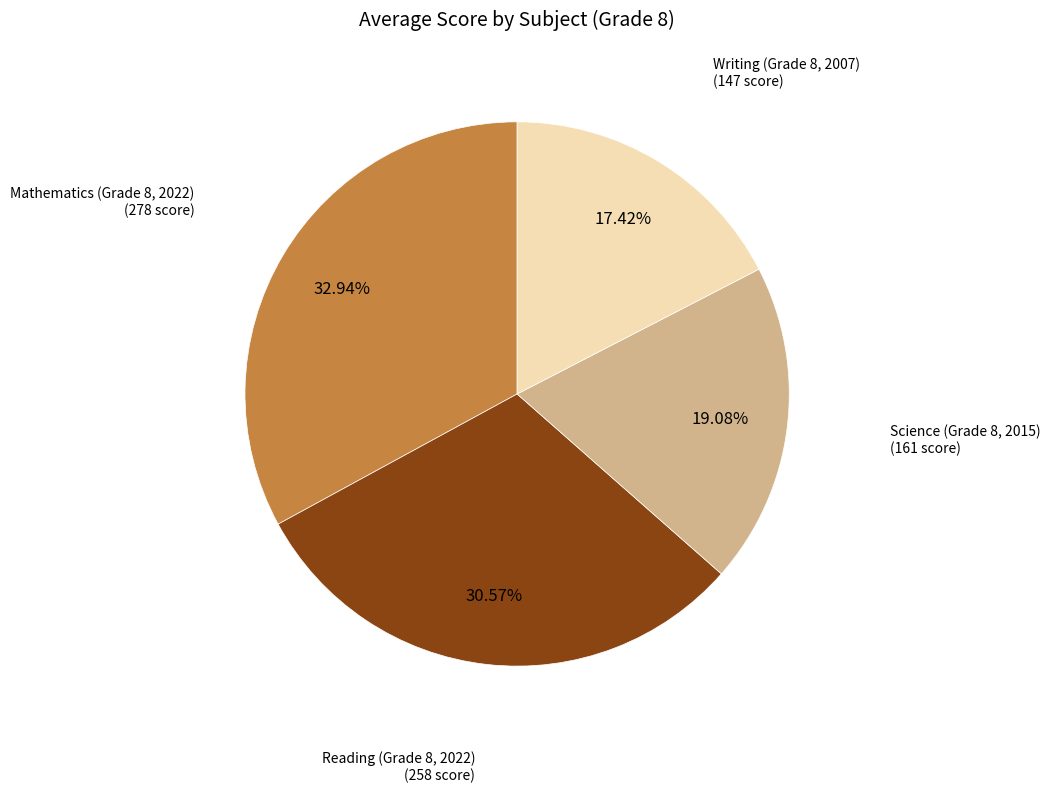

Does any single category account for the majority?

No